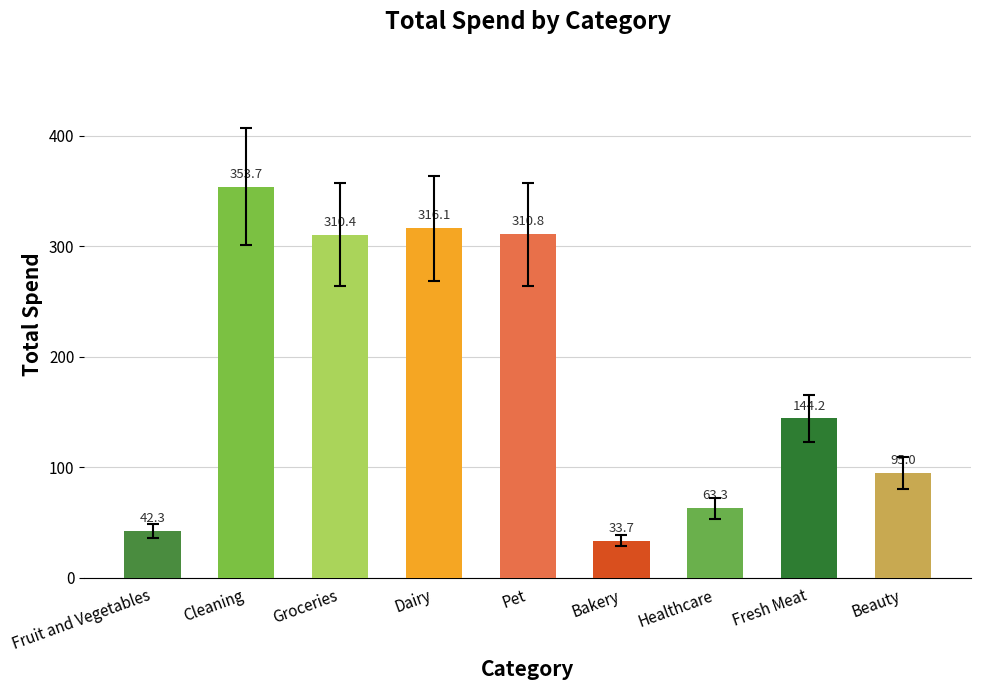

List the labels in order of value, largest first.

Cleaning, Dairy, Pet, Groceries, Fresh Meat, Beauty, Healthcare, Fruit and Vegetables, Bakery